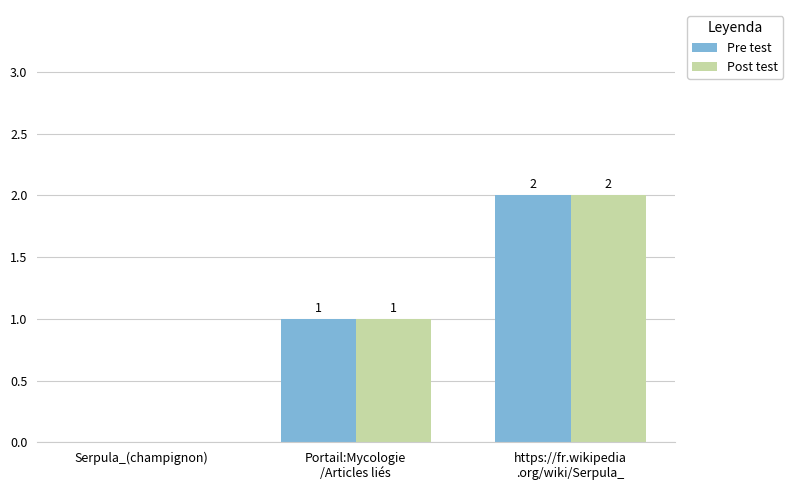

The value of Post test at Serpula_(champignon) is 0. True or false?

True